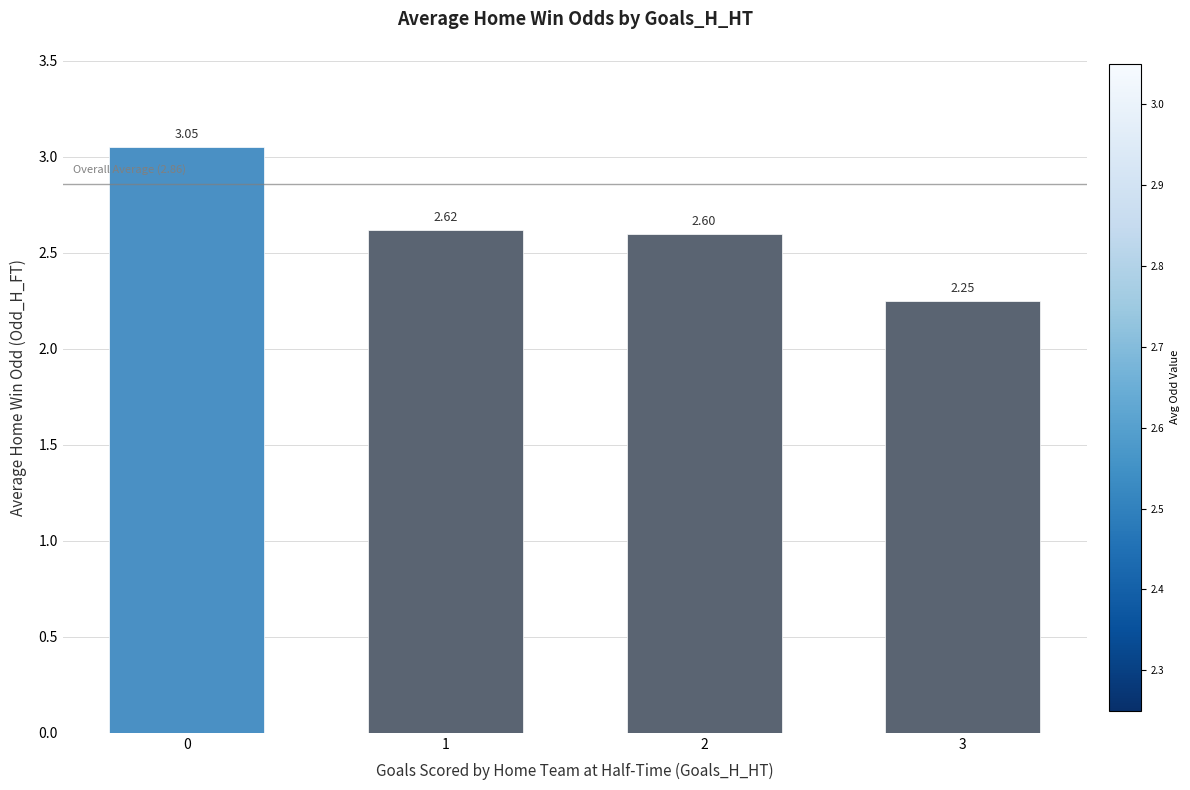

Does the chart contain stacked bars?

No